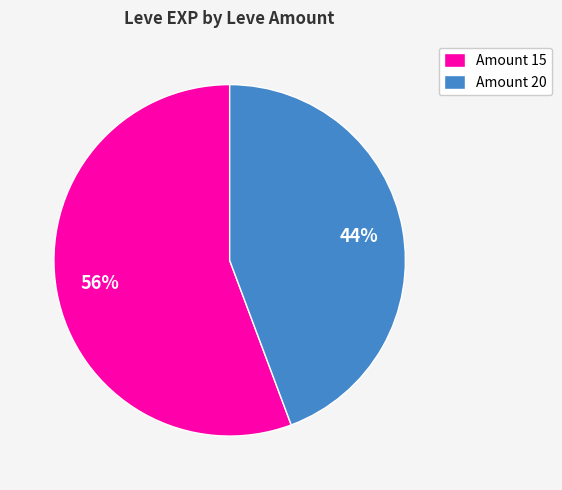

Is it true that Amount 15 is 56% of the pie?

True